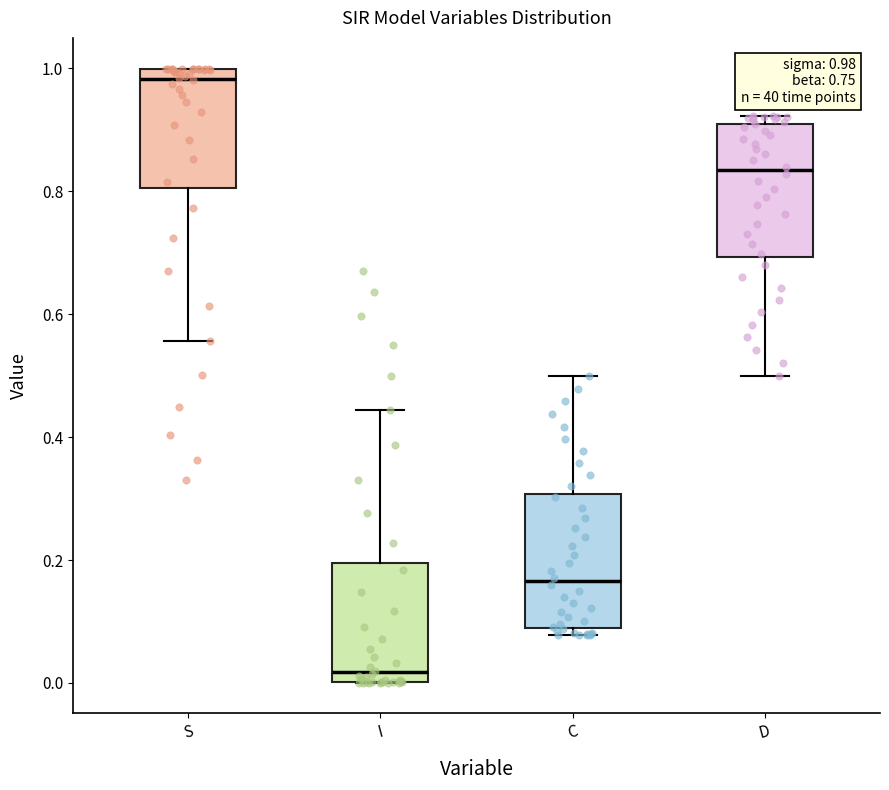

Which box has the highest median line?

S